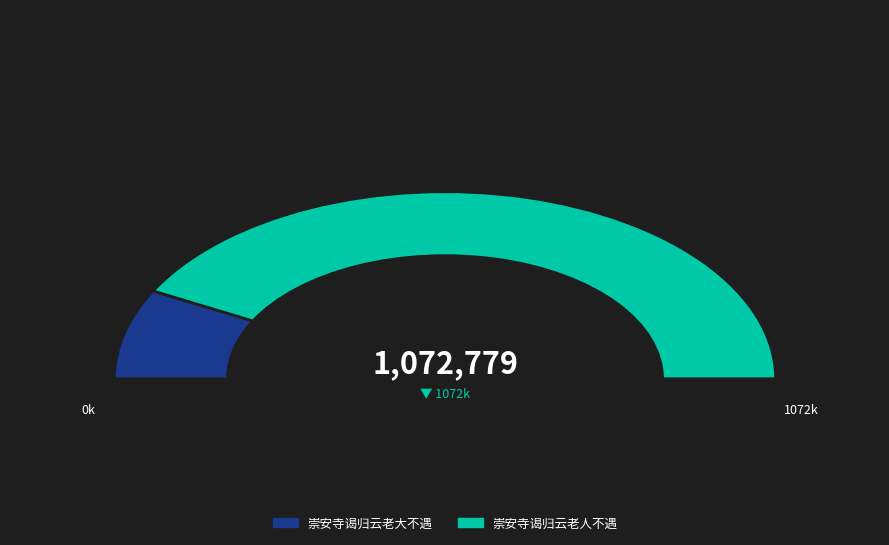

Which has a higher value, 崇安寺谒归云老大不遇 or 崇安寺谒归云老人不遇?

崇安寺谒归云老人不遇